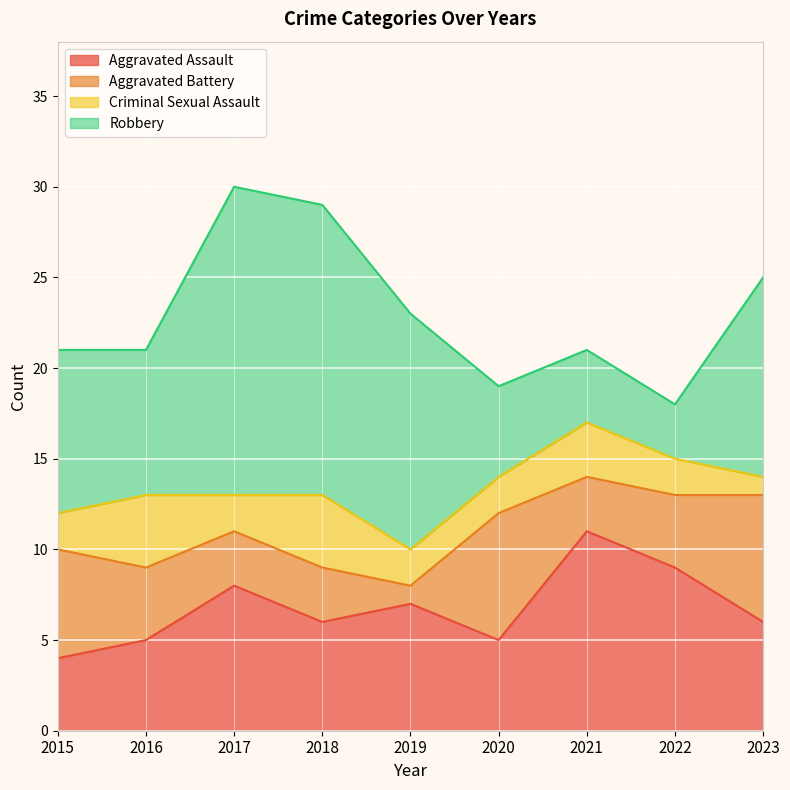

Is it true that Total equals 19 at 2018?

False